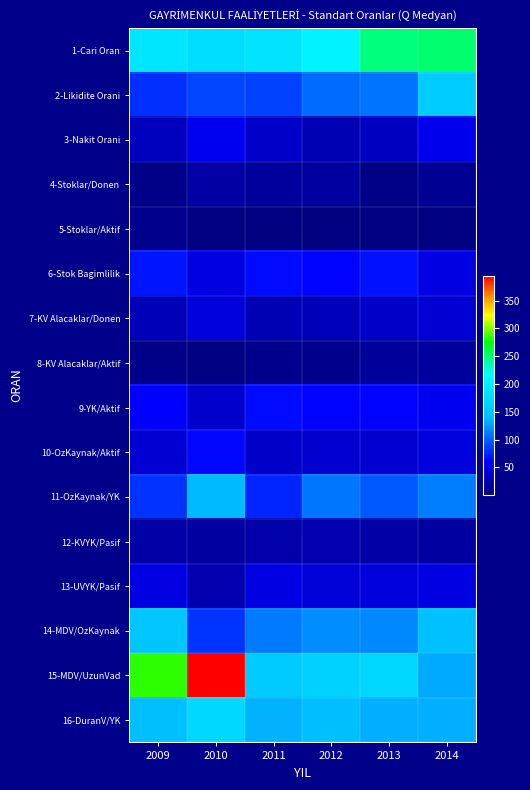

Reading left to right, extract all data points from this chart.

1-Cari Oran: 2009=187.0	2010=177.3	2011=184.4	2012=204.6	2013=248.1	2014=250.8
2-Likidite Orani: 2009=80.7	2010=88.8	2011=88.5	2012=104.8	2013=108.5	2014=155.5
3-Nakit Orani: 2009=30.3	2010=53.5	2011=34.9	2012=26.8	2013=32.2	2014=52.2
4-Stoklar/Donen: 2009=5.8	2010=18.9	2011=16.4	2012=17.4	2013=4.2	2014=11.1
5-Stoklar/Aktif: 2009=8.7	2010=1.0	2011=1.9	2012=2.1	2013=1.4	2014=3.0
6-Stok Bagimlilik: 2009=69.8	2010=46.5	2011=65.1	2012=62.0	2013=67.8	2014=47.8
7-KV Alacaklar/Donen: 2009=27.7	2010=44.9	2011=26.8	2012=28.8	2013=35.4	2014=40.8
8-KV Alacaklar/Aktif: 2009=6.7	2010=3.9	2011=7.4	2012=7.6	2013=13.9	2014=15.3
9-YK/Aktif: 2009=59.5	2010=36.7	2011=64.1	2012=61.9	2013=61.3	2014=54.6
10-OzKaynak/Aktif: 2009=40.5	2010=63.3	2011=35.9	2012=38.1	2013=38.5	2014=45.4
11-OzKaynak/YK: 2009=81.7	2010=137.2	2011=75.7	2012=109.8	2013=96.6	2014=112.5
12-KVYK/Pasif: 2009=20.3	2010=16.5	2011=22.0	2012=24.4	2013=20.8	2014=16.9
13-UVYK/Pasif: 2009=47.5	2010=23.2	2011=47.2	2012=43.2	2013=45.1	2014=45.8
14-MDV/OzKaynak: 2009=147.8	2010=81.0	2011=111.3	2012=118.8	2013=116.4	2014=142.0
15-MDV/UzunVad: 2009=284.3	2010=394.3	2011=153.9	2012=163.7	2013=169.7	2014=130.7
16-DuranV/YK: 2009=139.5	2010=170.0	2011=133.7	2012=140.3	2013=132.6	2014=132.3